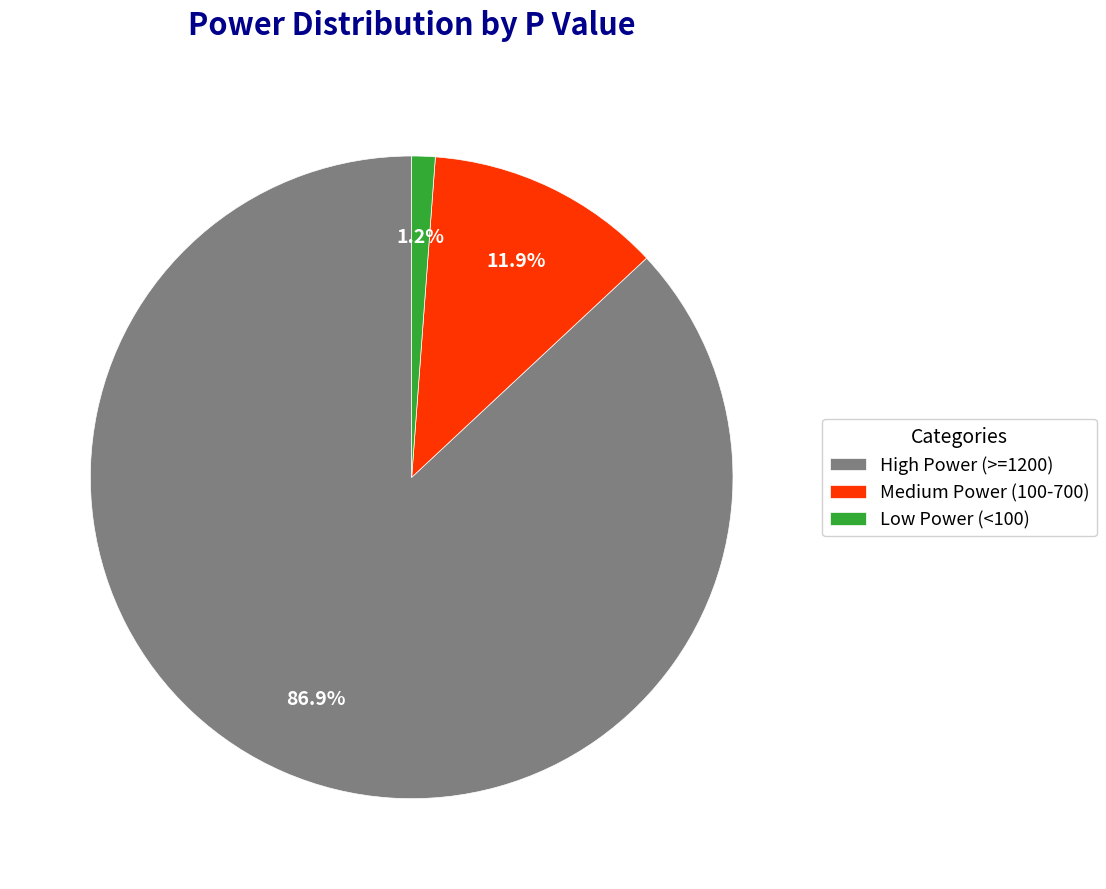

Rank the categories by value from highest to lowest.

High Power (>=1200), Medium Power (100-700), Low Power (<100)